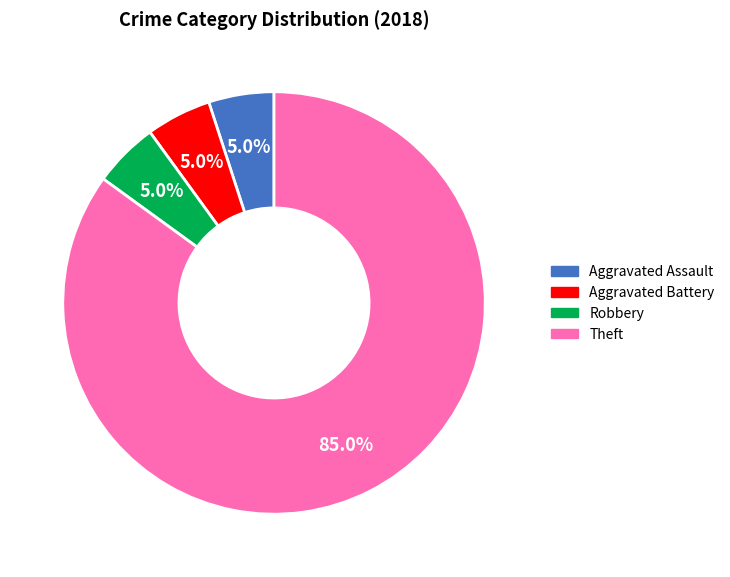

Is there a majority slice in this chart?

Yes